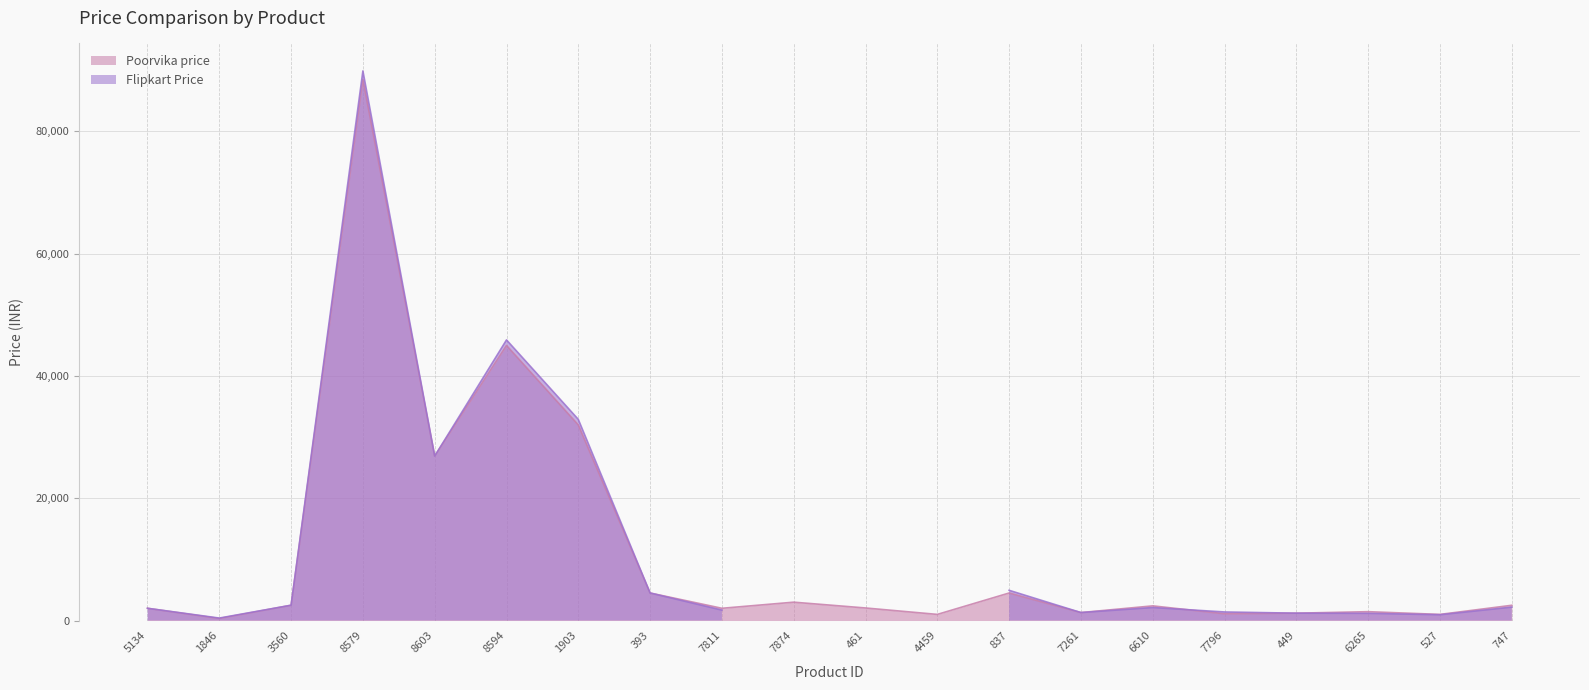

Which has a higher value, 7874 or 7261?

7874